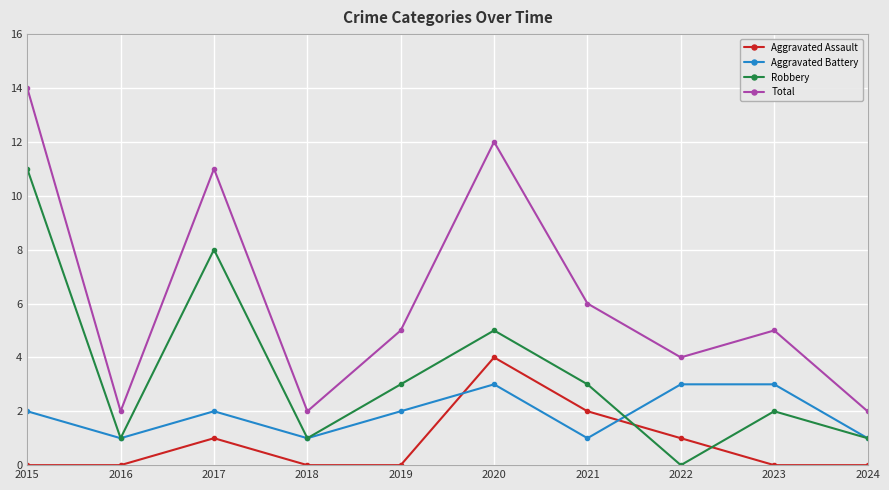

Is the value of Robbery at 2024 greater than the value of Aggravated Assault at 2016?

Yes